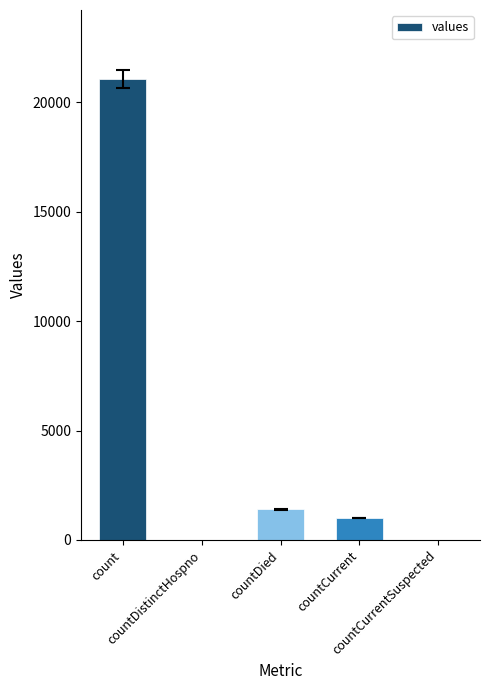

Reading left to right, transcribe all the data shown in this chart.

count=21050	countDistinctHospno=0	countDied=1405	countCurrent=1006	countCurrentSuspected=0